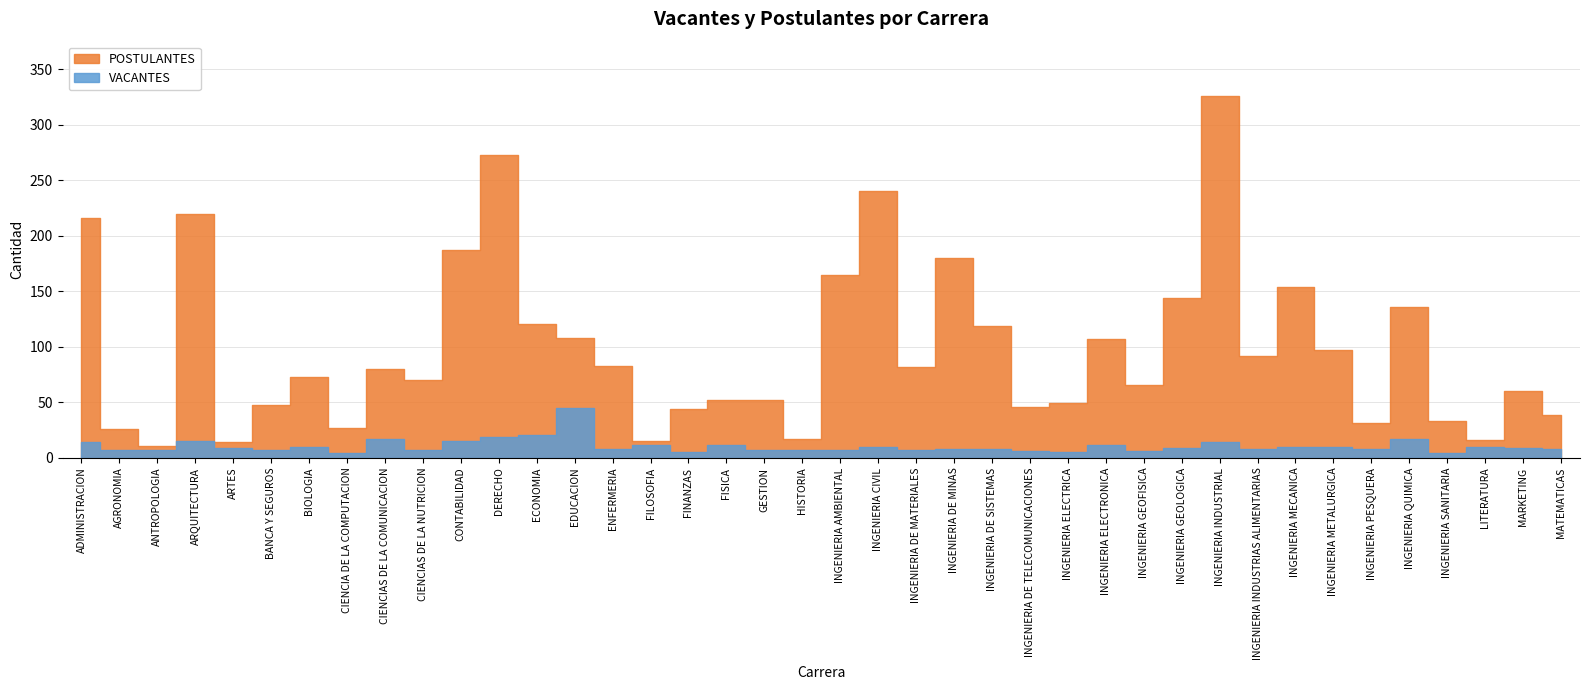

Is this an area chart (filled region under the line)?

No